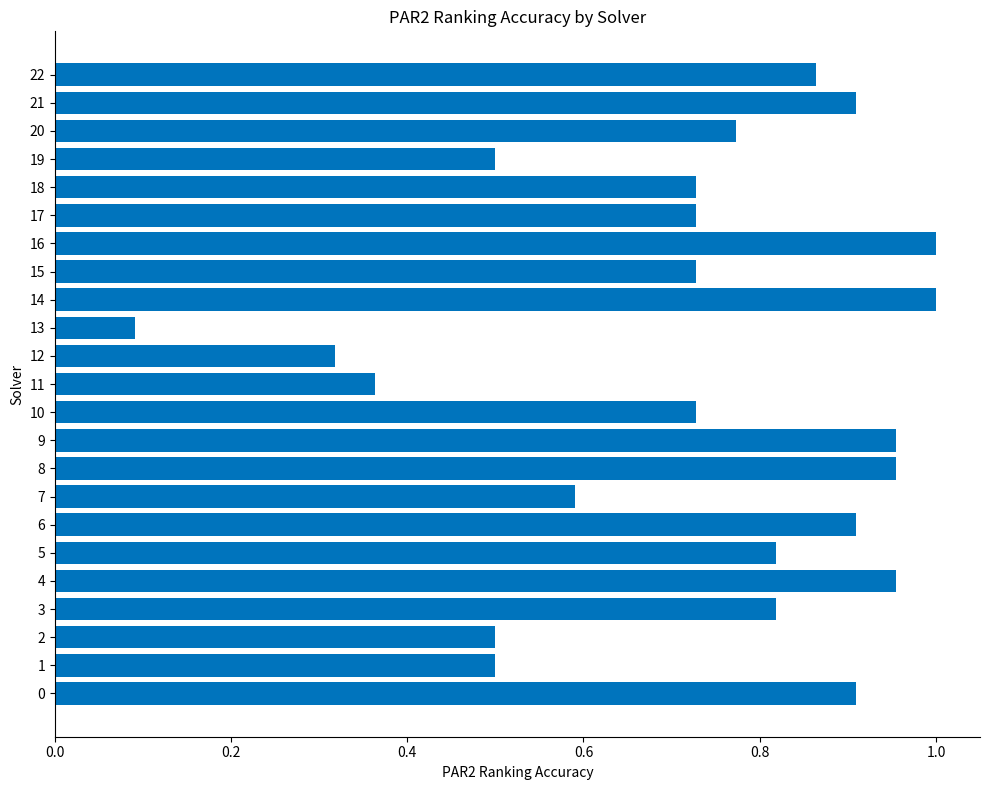

What is the sum of all values?

16.6